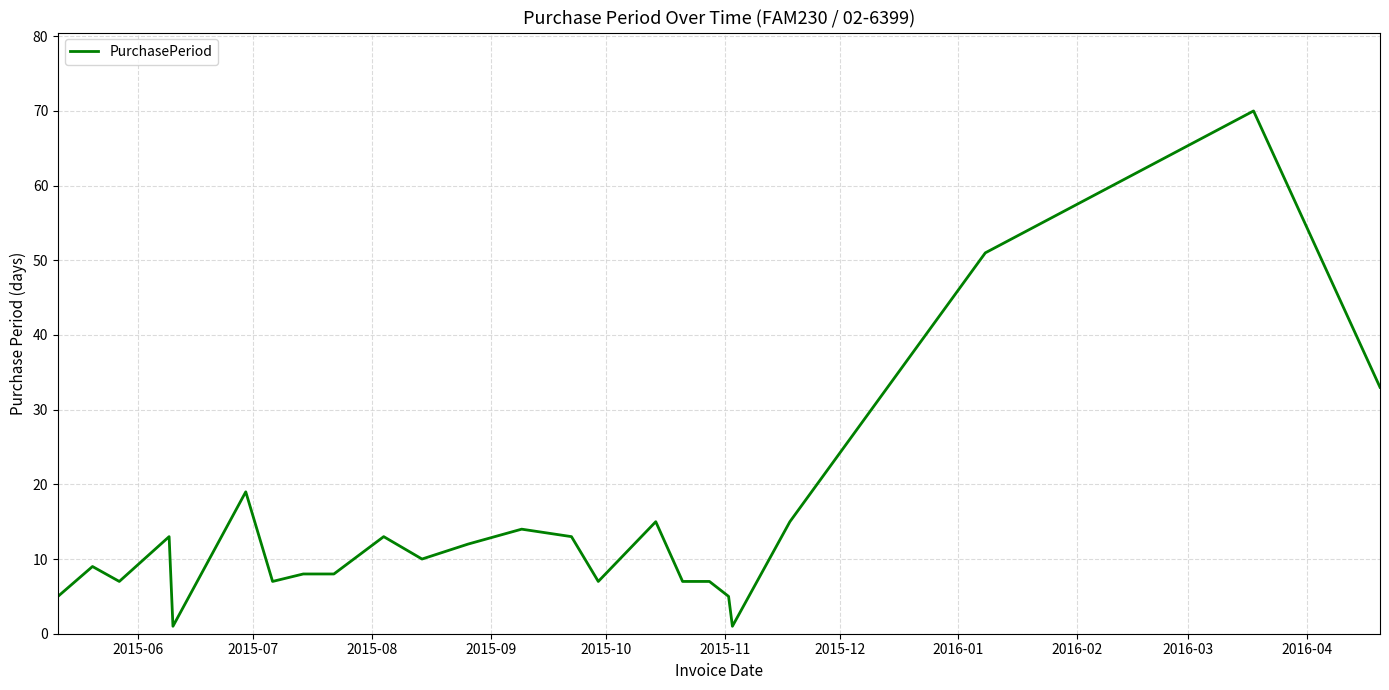

What is the average value?

15